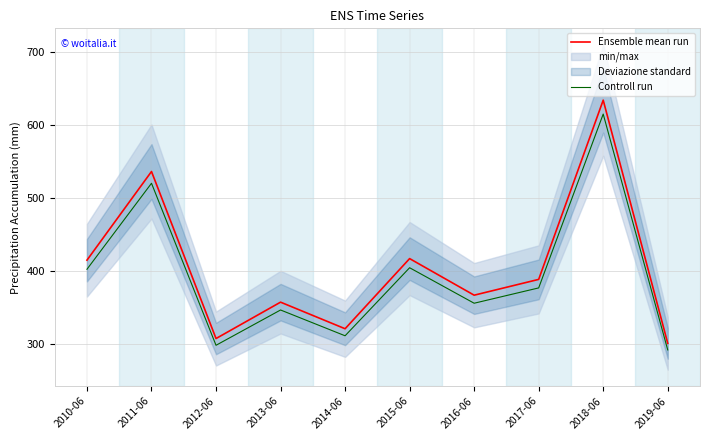

At which category is the sum across all series the highest?

2018-06